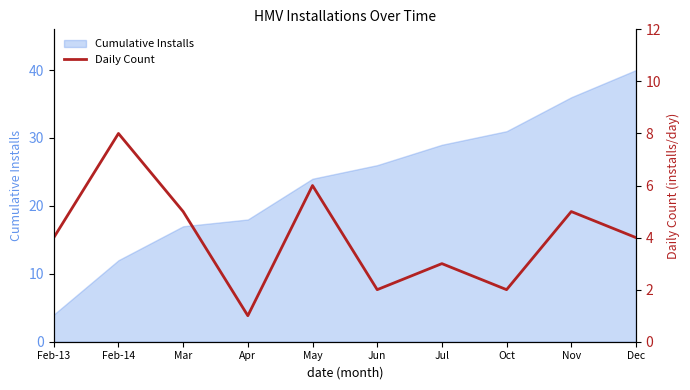

How many interior local peaks (higher than both neighbors) does the data have?

4